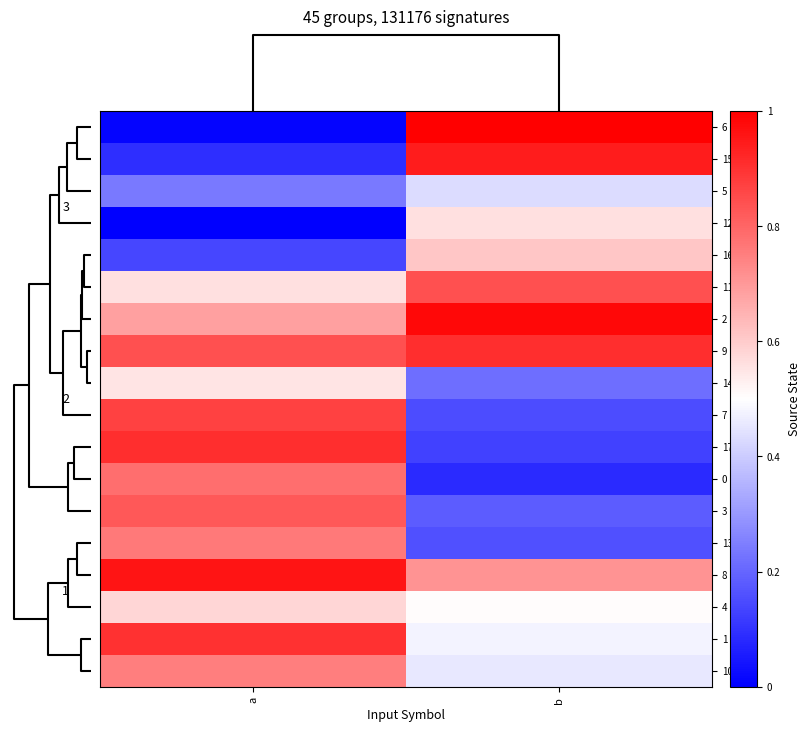

Reading left to right, extract all data points from this chart.

6: a=0.0	b=1.0
15: a=0.1	b=0.9
5: a=0.2	b=0.4
12: a=0.0	b=0.6
16: a=0.1	b=0.6
11: a=0.6	b=0.8
2: a=0.7	b=1.0
9: a=0.8	b=0.9
14: a=0.6	b=0.2
7: a=0.9	b=0.1
17: a=0.9	b=0.1
0: a=0.8	b=0.1
3: a=0.8	b=0.2
13: a=0.8	b=0.2
8: a=1.0	b=0.7
4: a=0.6	b=0.5
1: a=0.9	b=0.5
10: a=0.8	b=0.5